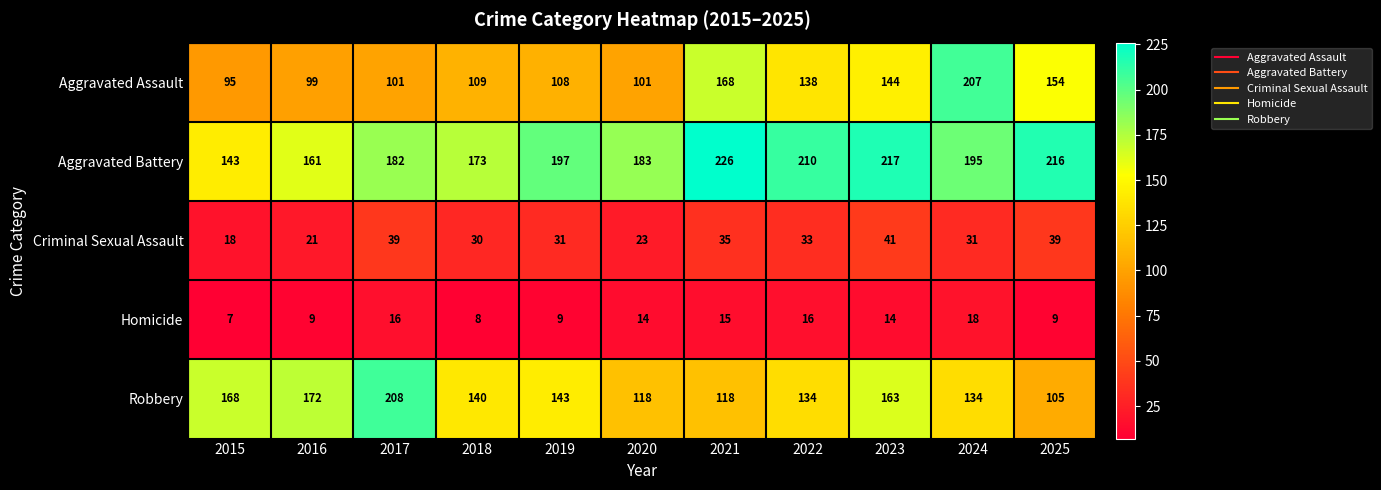

The value of Robbery at 2020 is 118. True or false?

True